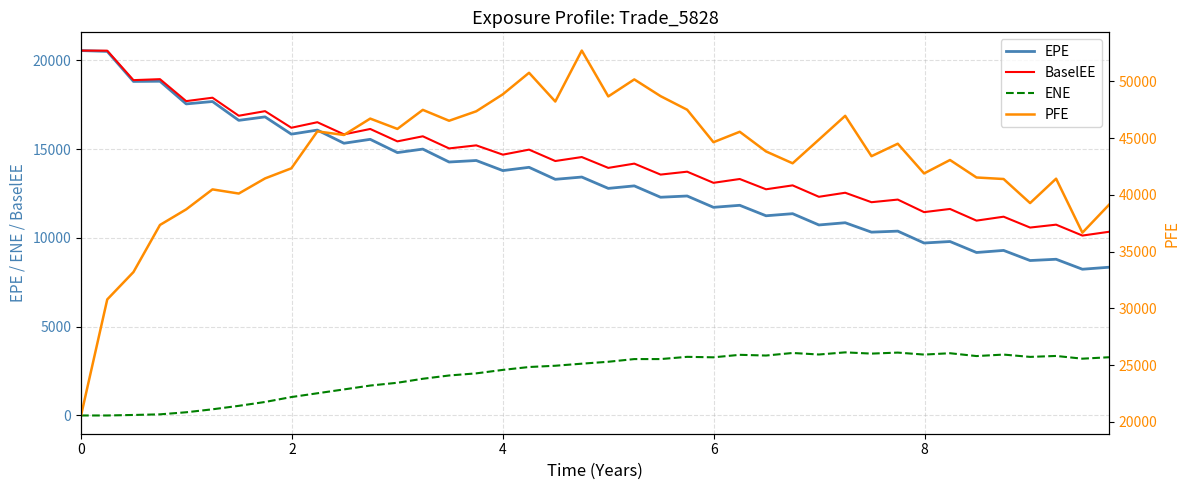

True or false: ENE and EPE cross at least once.

False